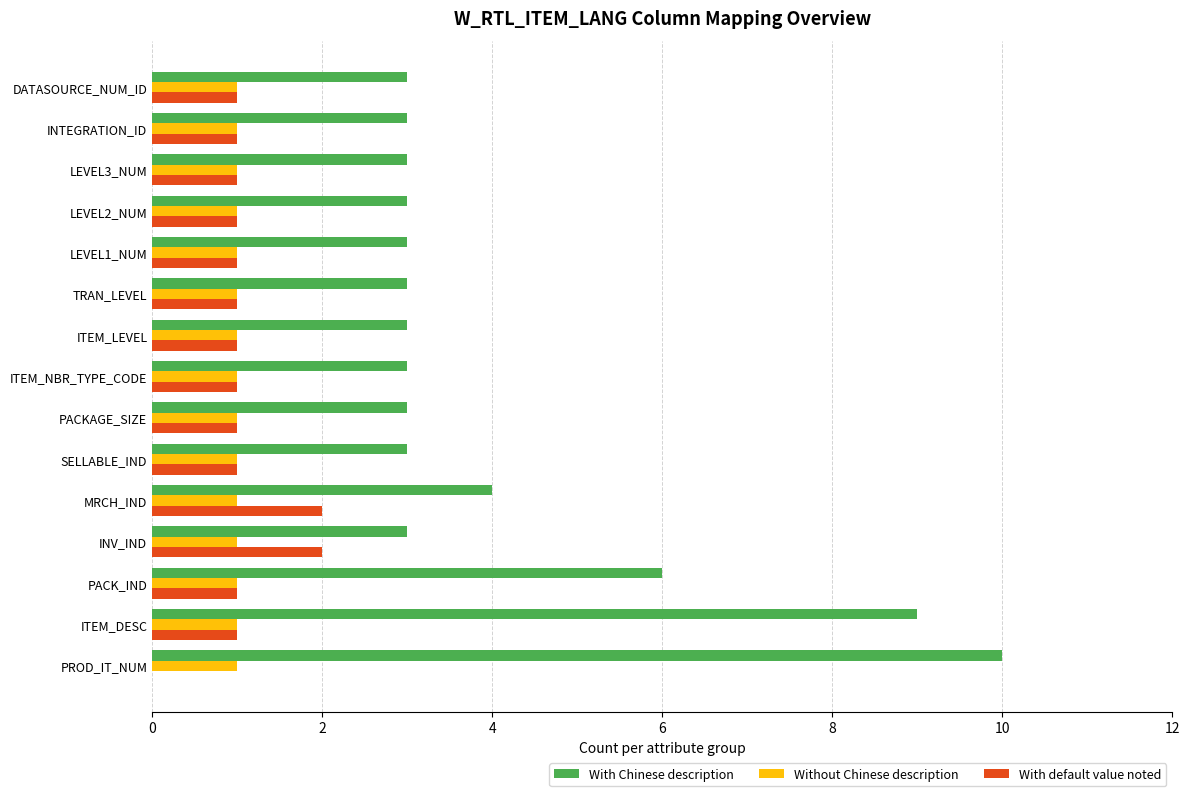

At which category does the chart reach its peak across all series?

PROD_IT_NUM